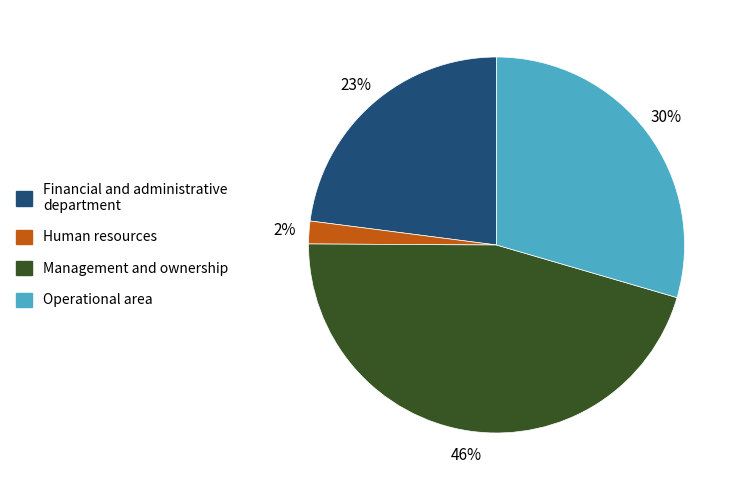

What is the largest slice in the pie chart?

Management and ownership